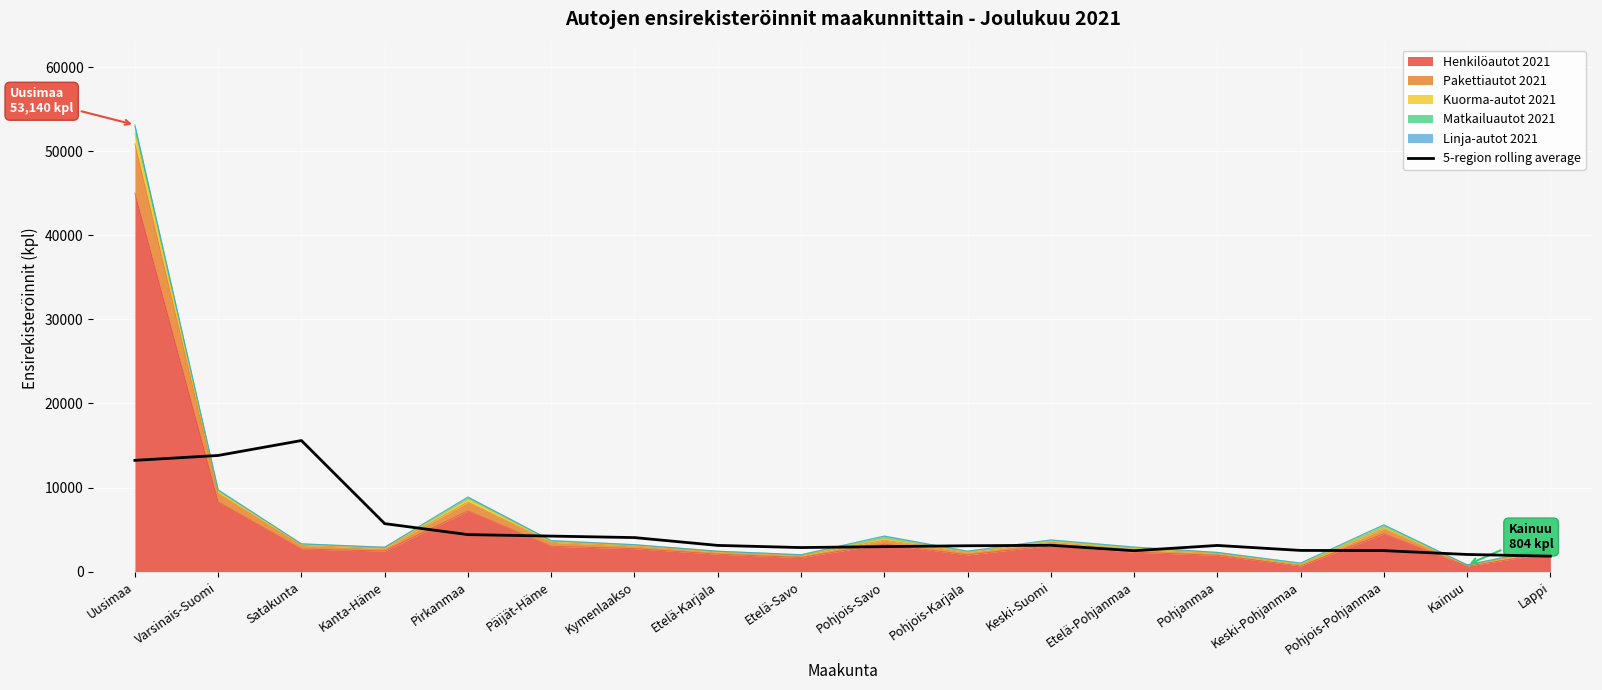

The value at Kanta-Häme is 3472.0. True or false?

False